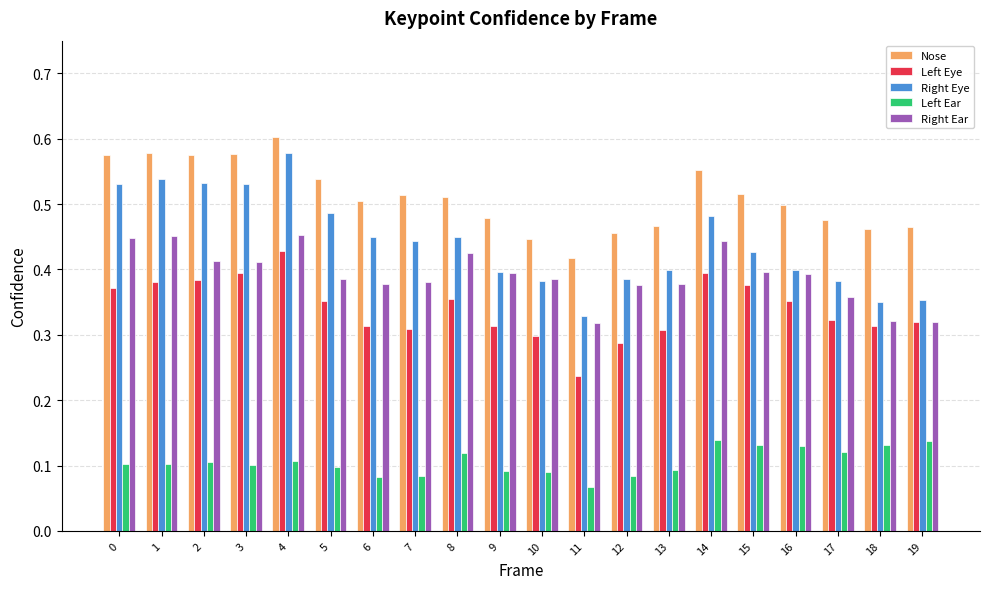

Which label corresponds to the largest value in the chart?

4